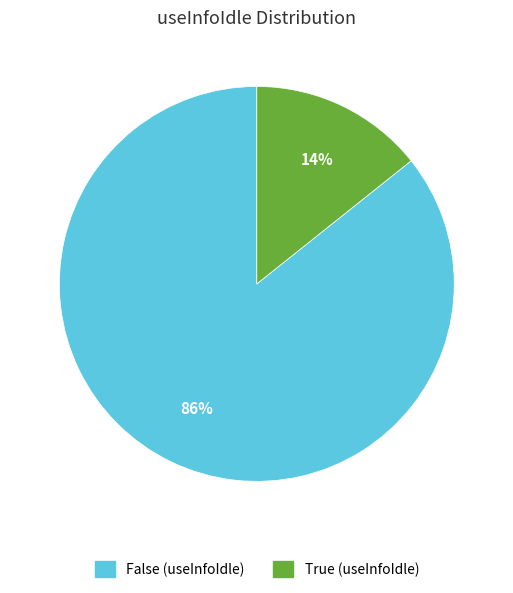

Is there any slice that represents more than half of the pie?

Yes